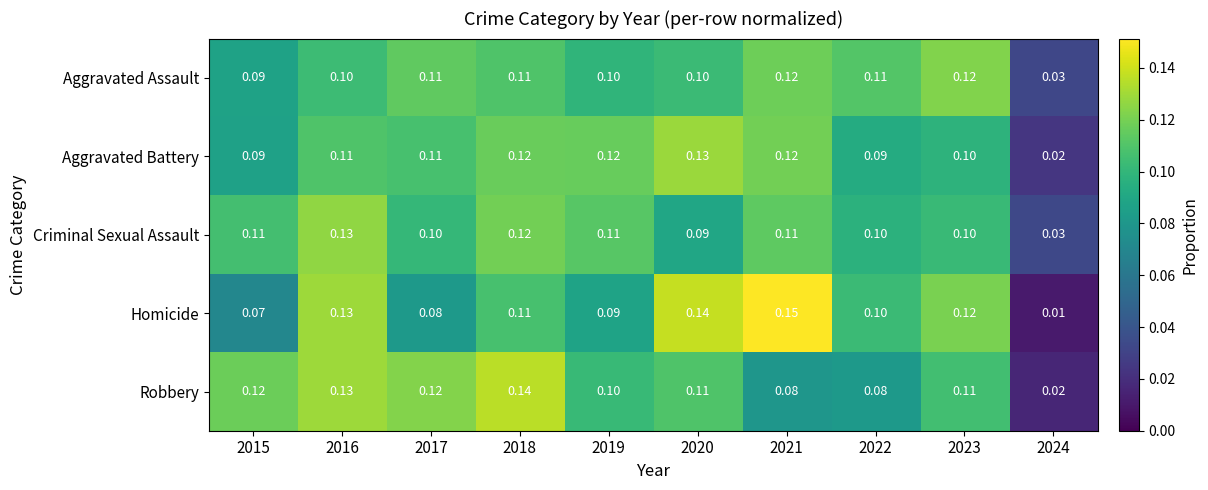

Which series has the widest spread of values?

Homicide